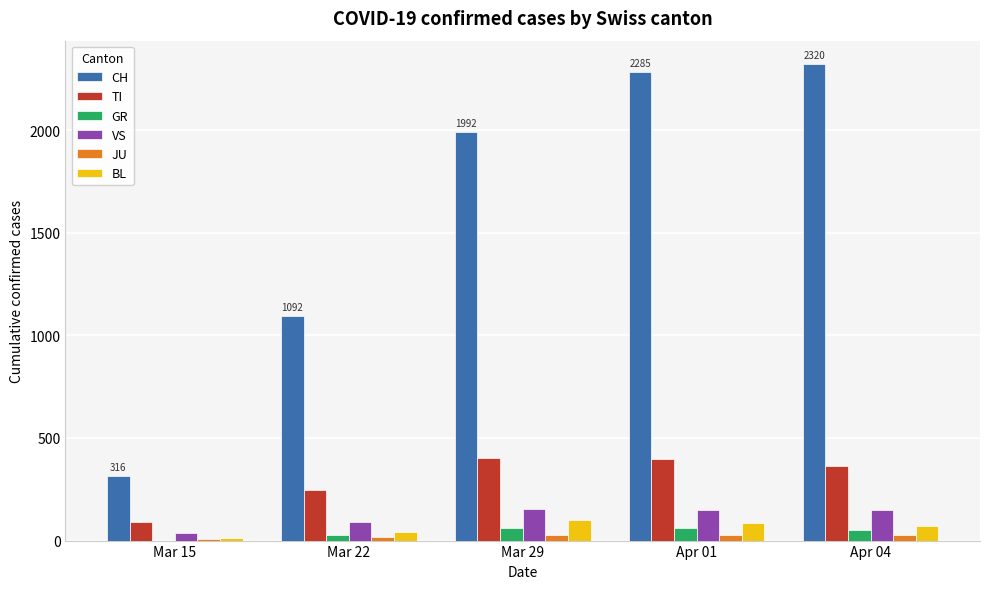

Which series changed the most between Mar 29 and Apr 04?

CH